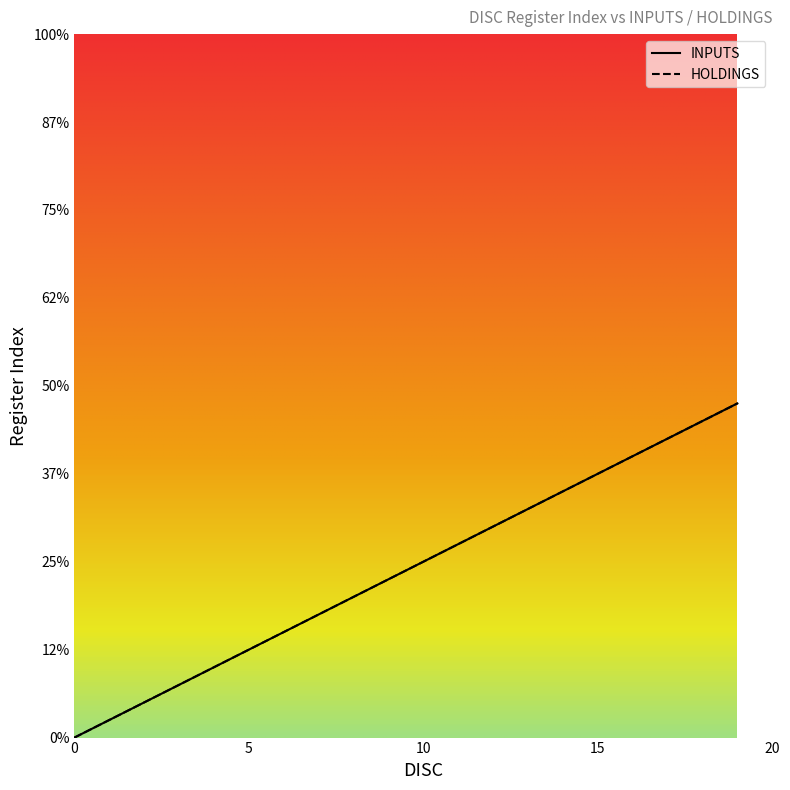

What is the difference between the second highest and second lowest values in the INPUTS series?

17